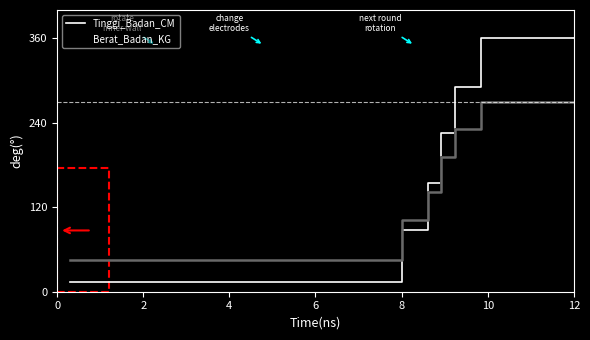

What is the maximum value shown in the chart?

360.0